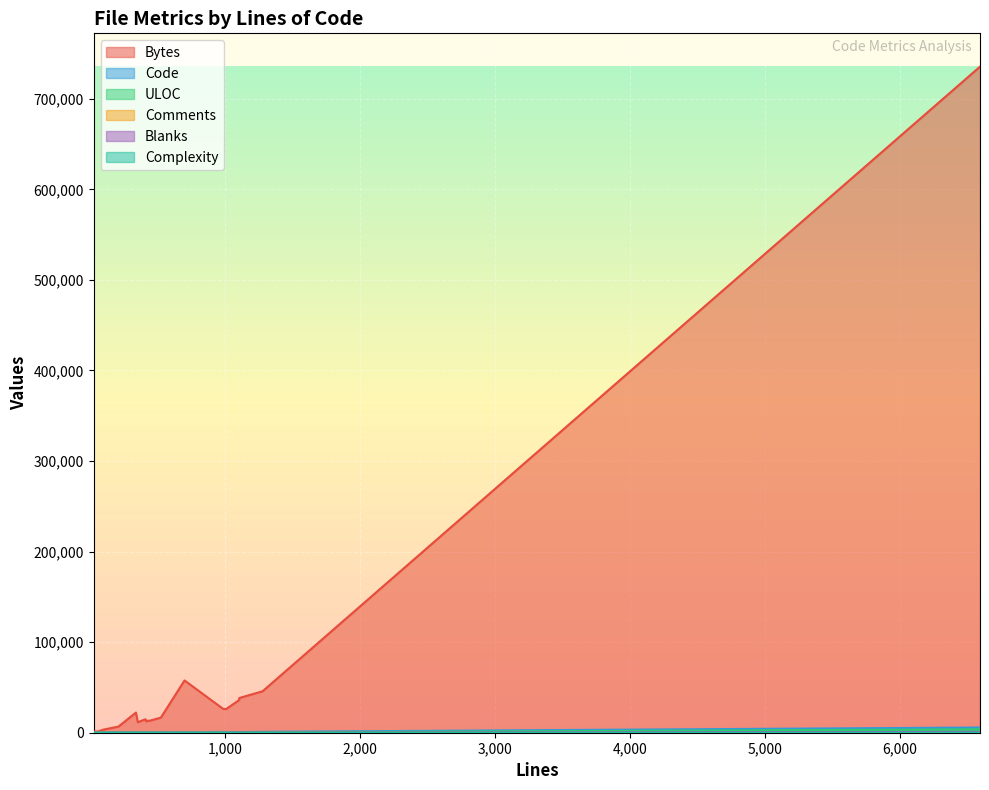

What is the sum of the ULOC values at 700 and 27?

397